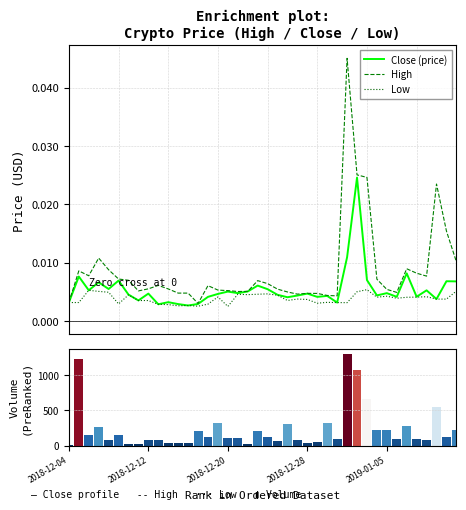

What is the difference between the Volume values at 2018-12-28 and 36?

182.0